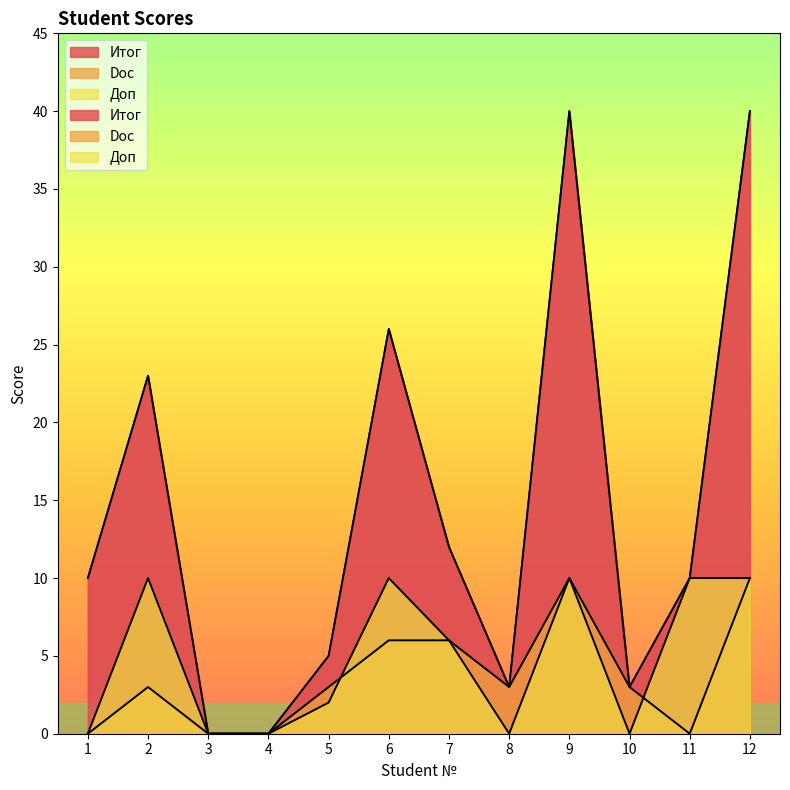

Which category has the highest value across all series?

9